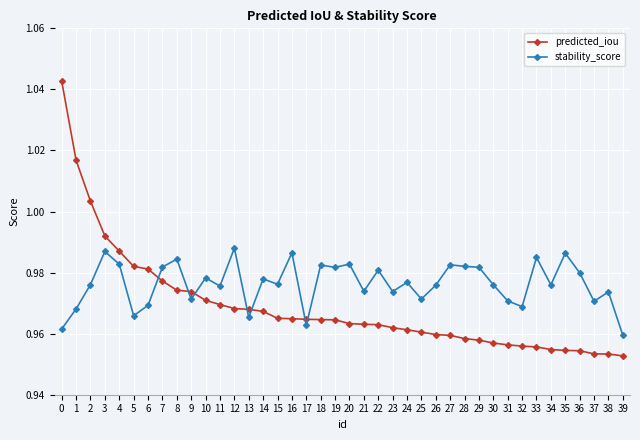

Which series has the largest range (max minus min)?

predicted_iou